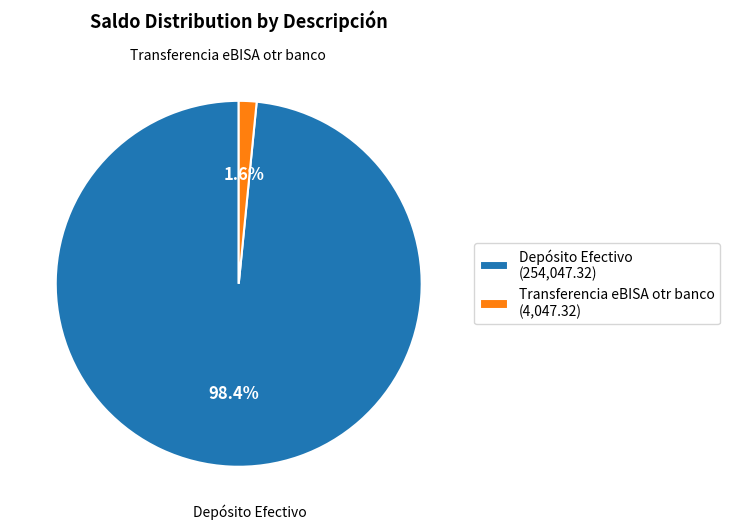

How many segments does this pie chart have?

2